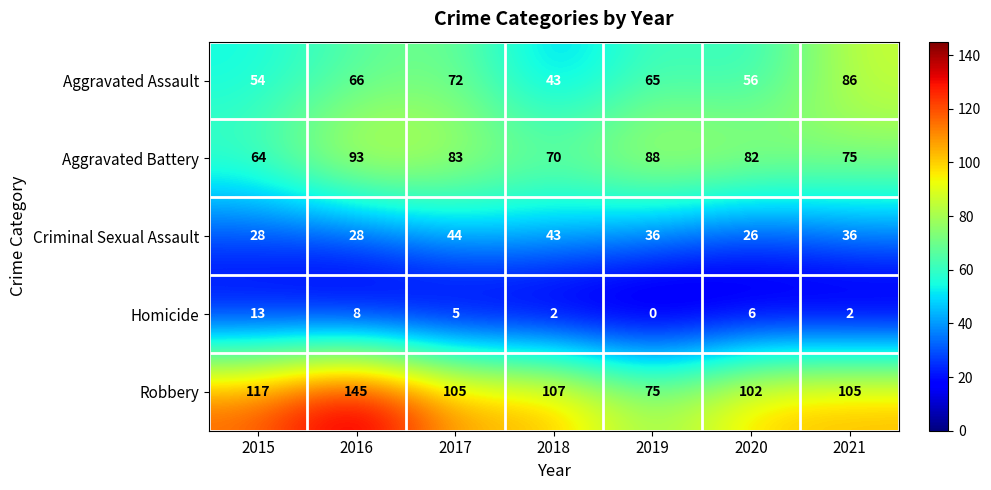

Read the Aggravated Assault value at 2020, to the nearest 5.

55